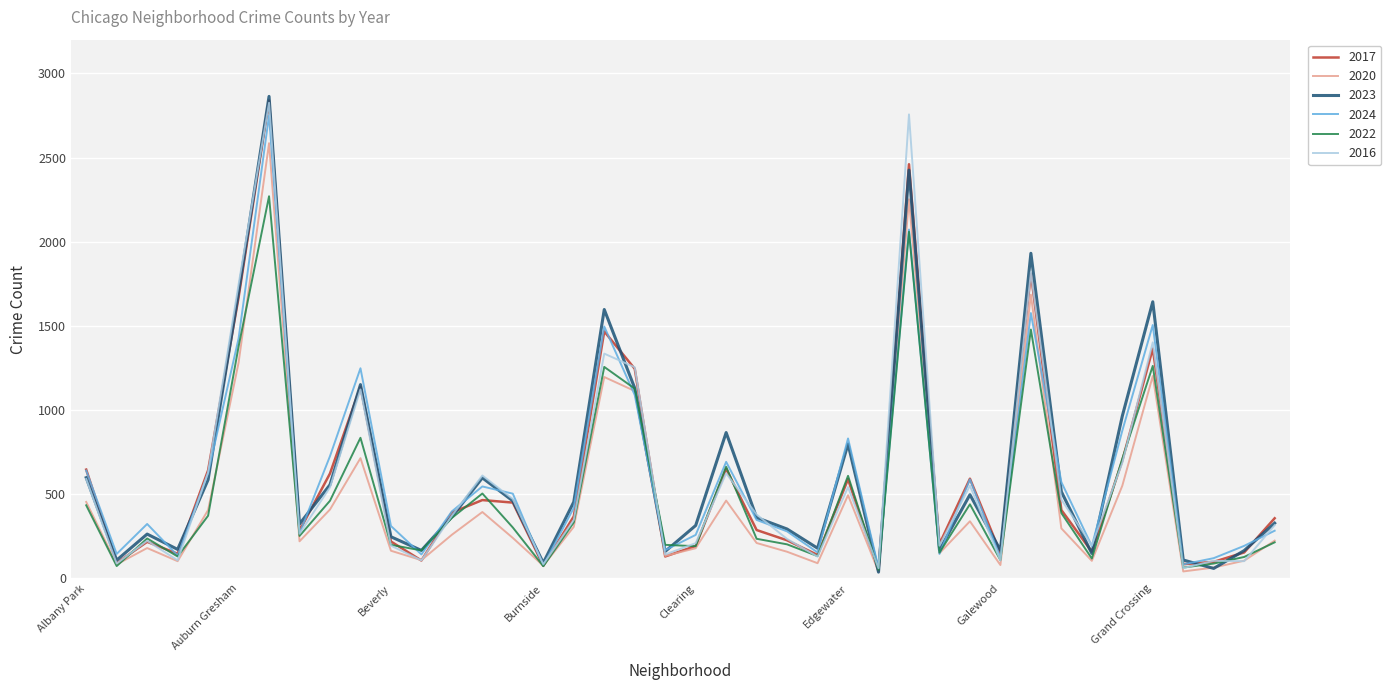

What is the greatest value displayed?

2863